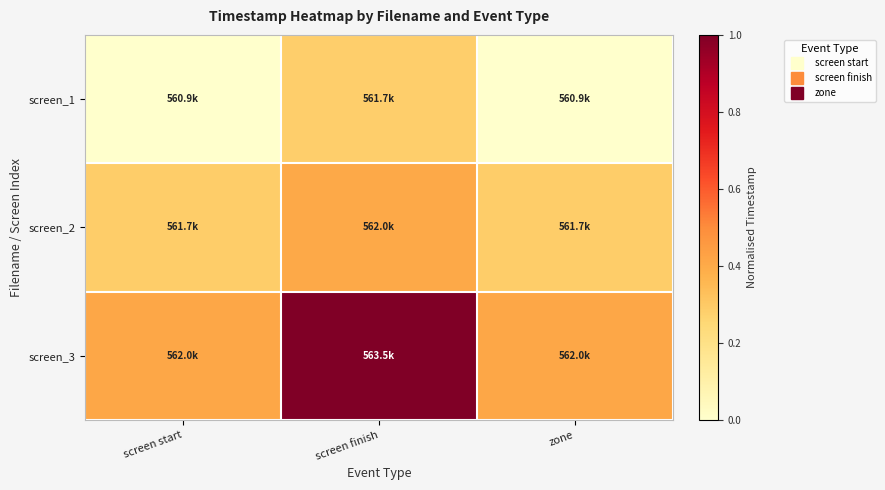

List the series in order of their peak value, lowest first.

screen_1, screen_2, screen_3